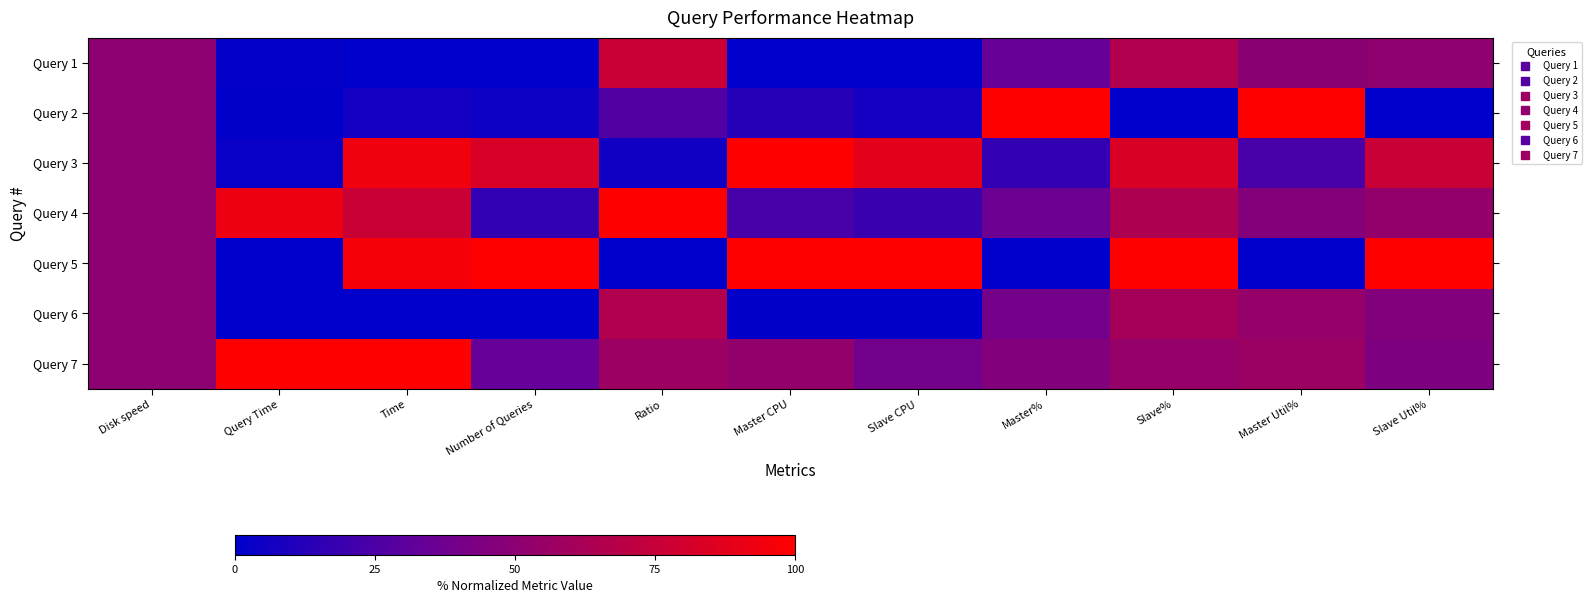

Between Query Time and Ratio, which is larger?

Ratio